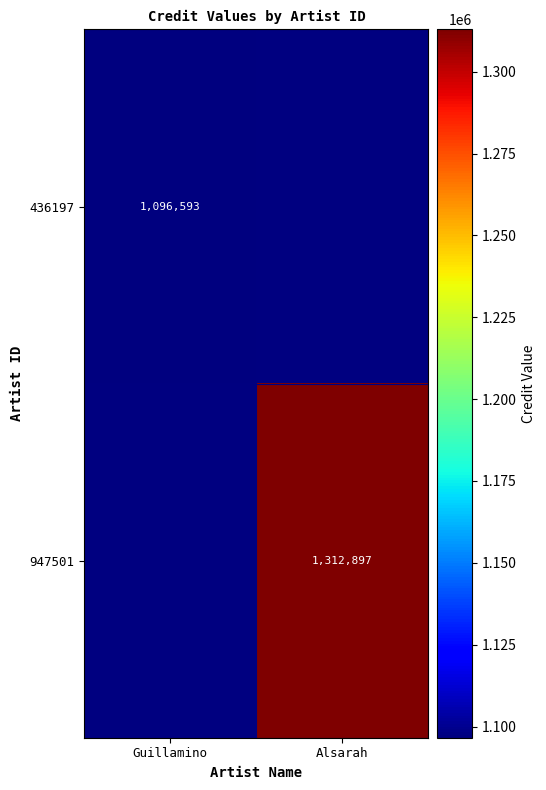

Count the number of categories in the chart.

2